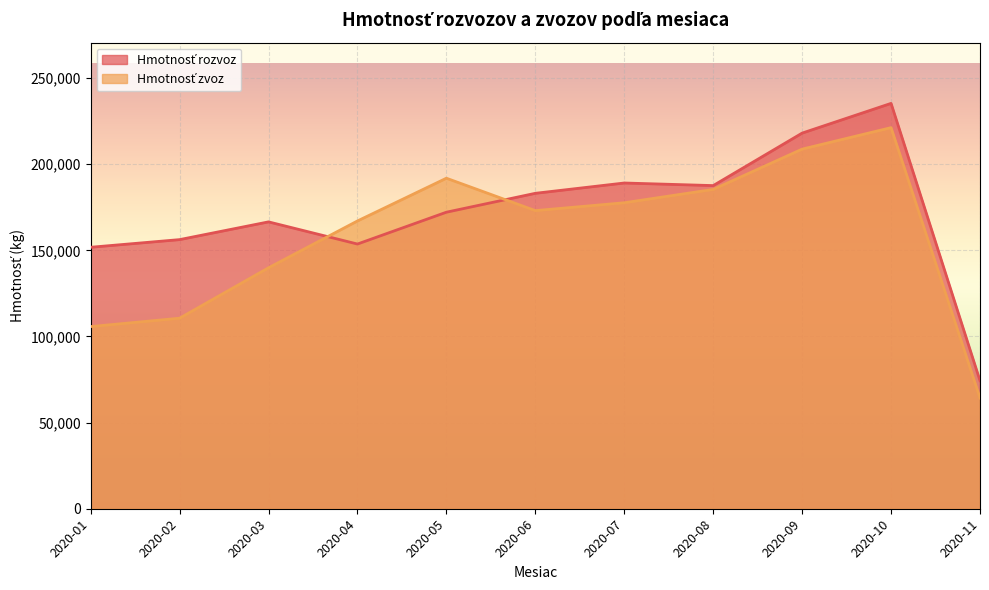

Which series has the largest range (max minus min)?

Hmotnosť rozvoz